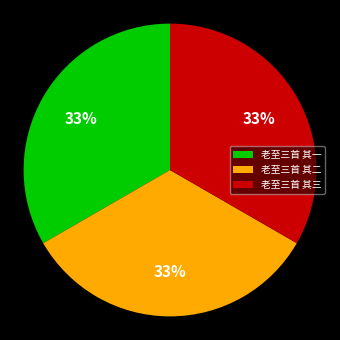

Is the sum of 老至三首 其一 and 老至三首 其三 greater than half?

Yes